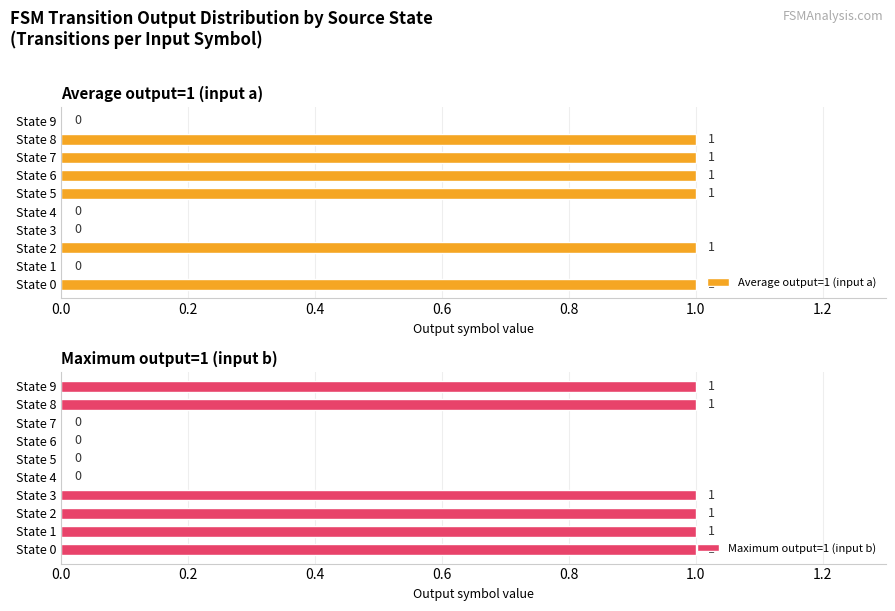

What is the average value of the Average output=1 (input a) series?

1